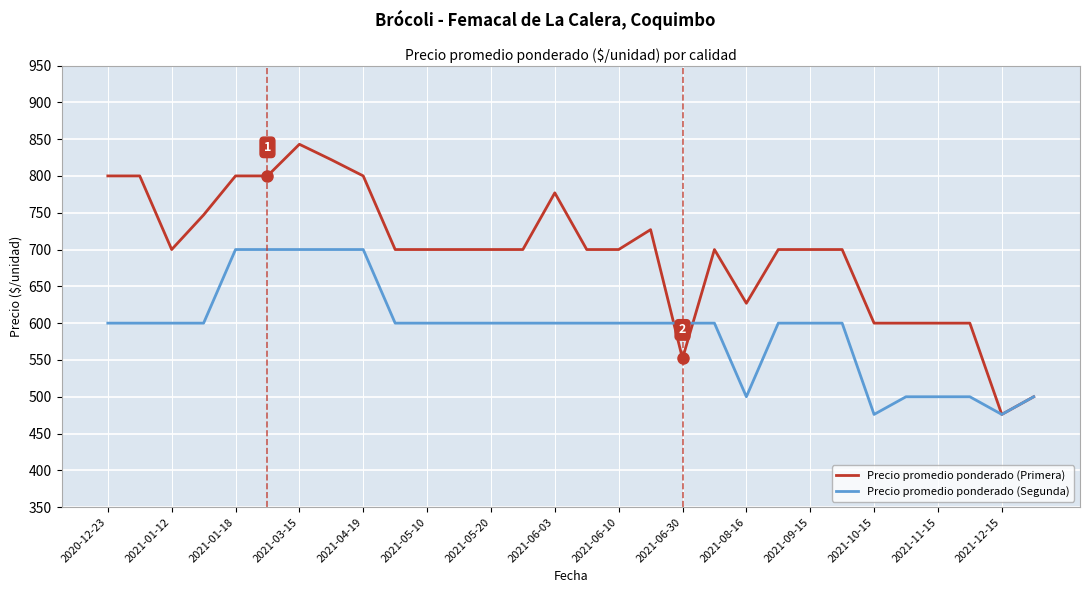

List the series in order of their peak value, lowest first.

Precio promedio ponderado (Segunda), Precio promedio ponderado (Primera)